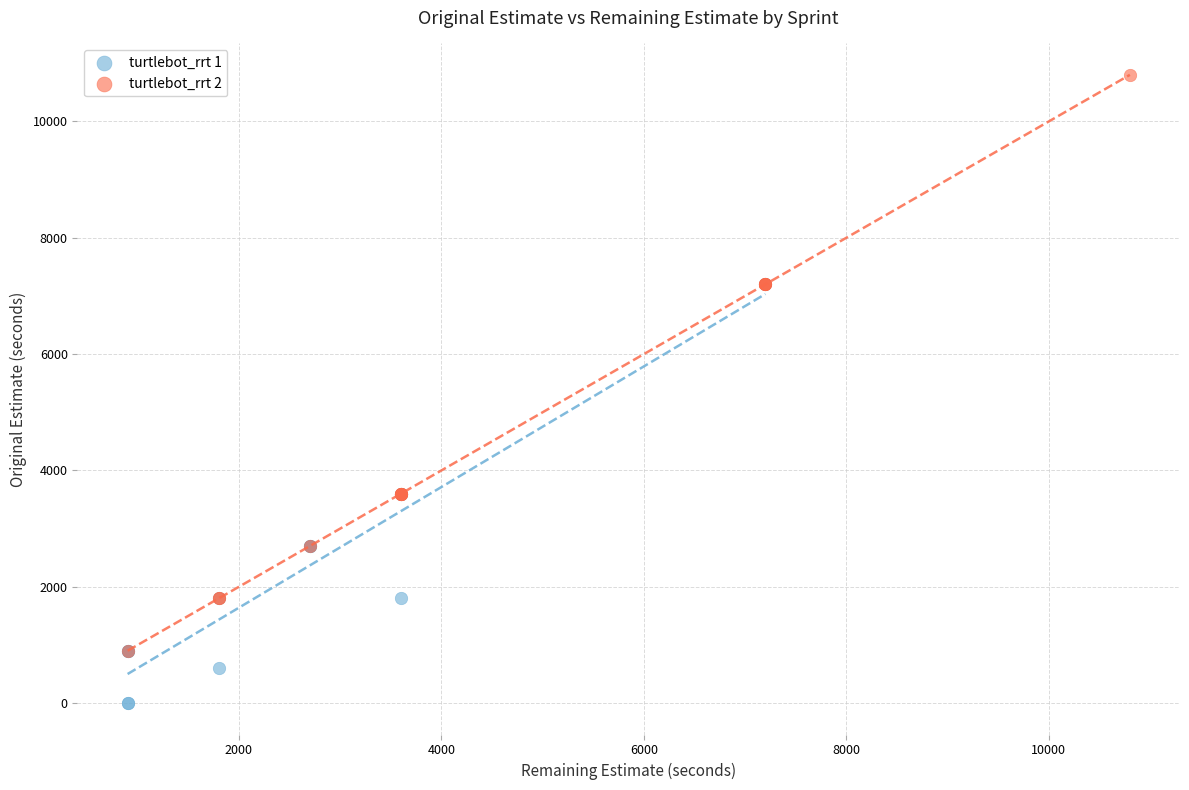

Which series has the widest spread of Y values?

turtlebot_rrt 2